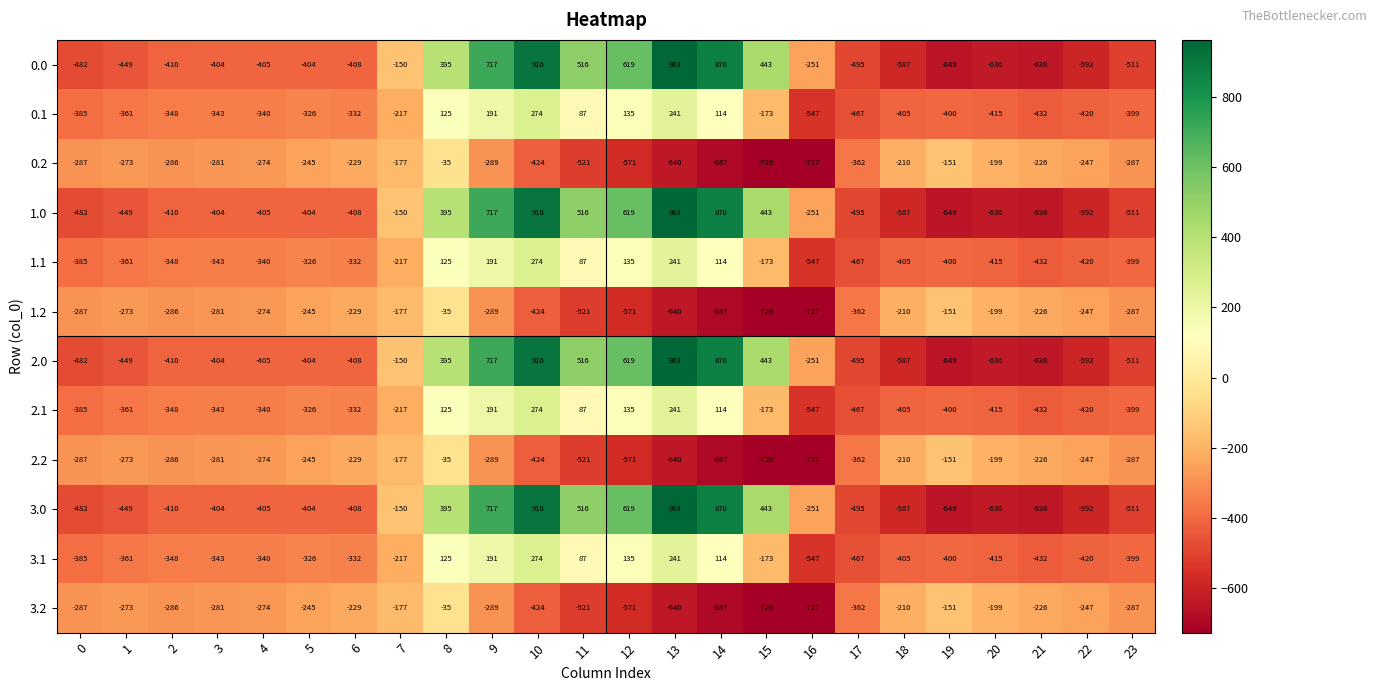

The value of 1.1 at 13 is 241. True or false?

True